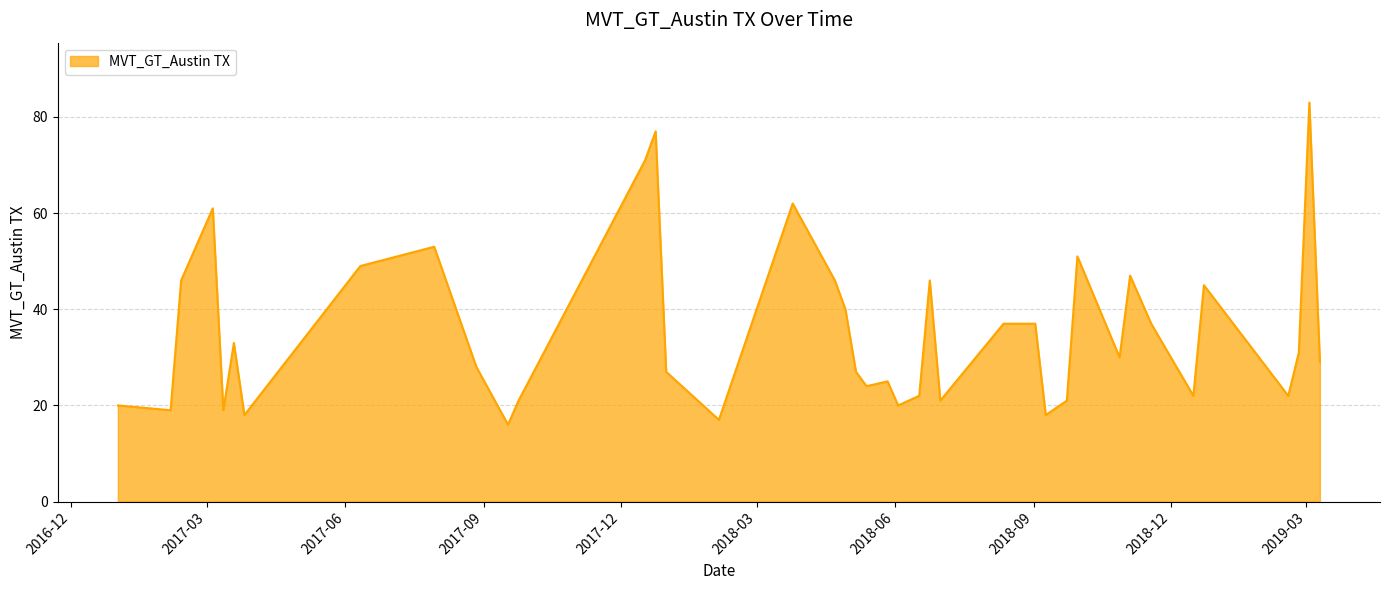

What is the minimum value shown in the chart?

16